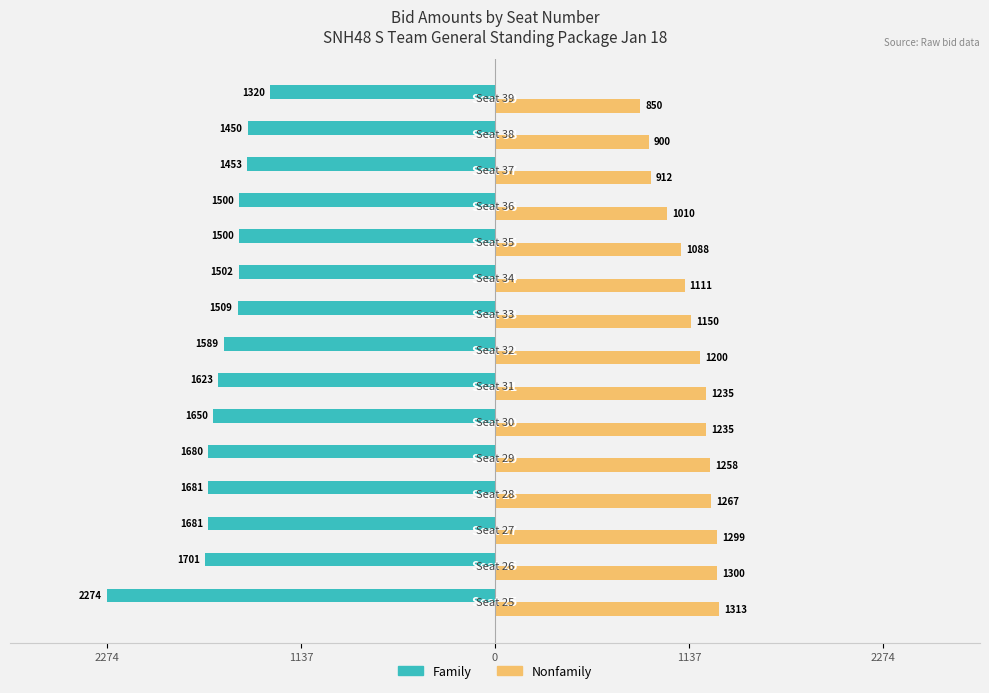

What are all the series names shown in the legend?

Family, Nonfamily